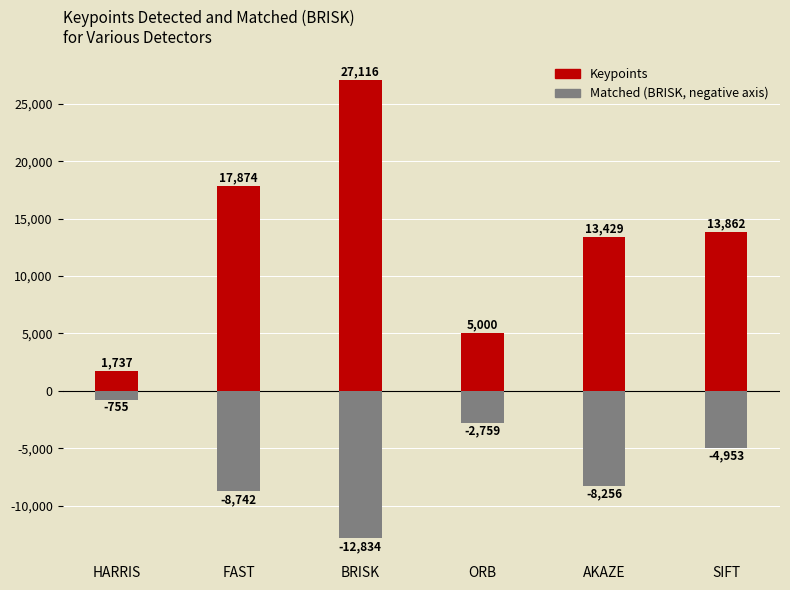

What are all the series names shown in the legend?

Keypoints, Matched (BRISK)